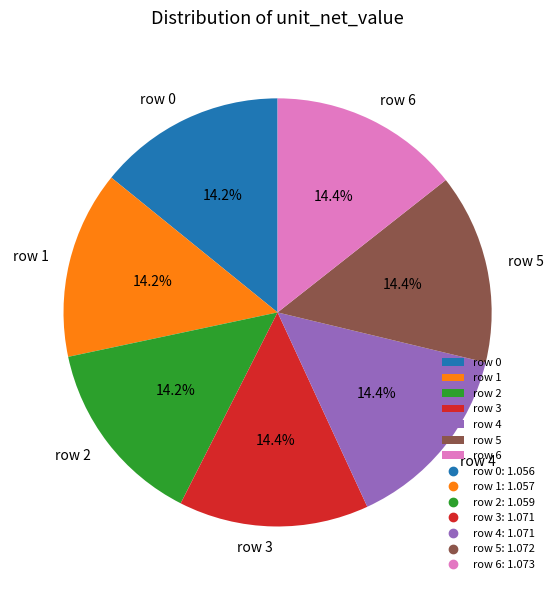

What is the ratio of the value at row 4 to the value at row 5?

1.0